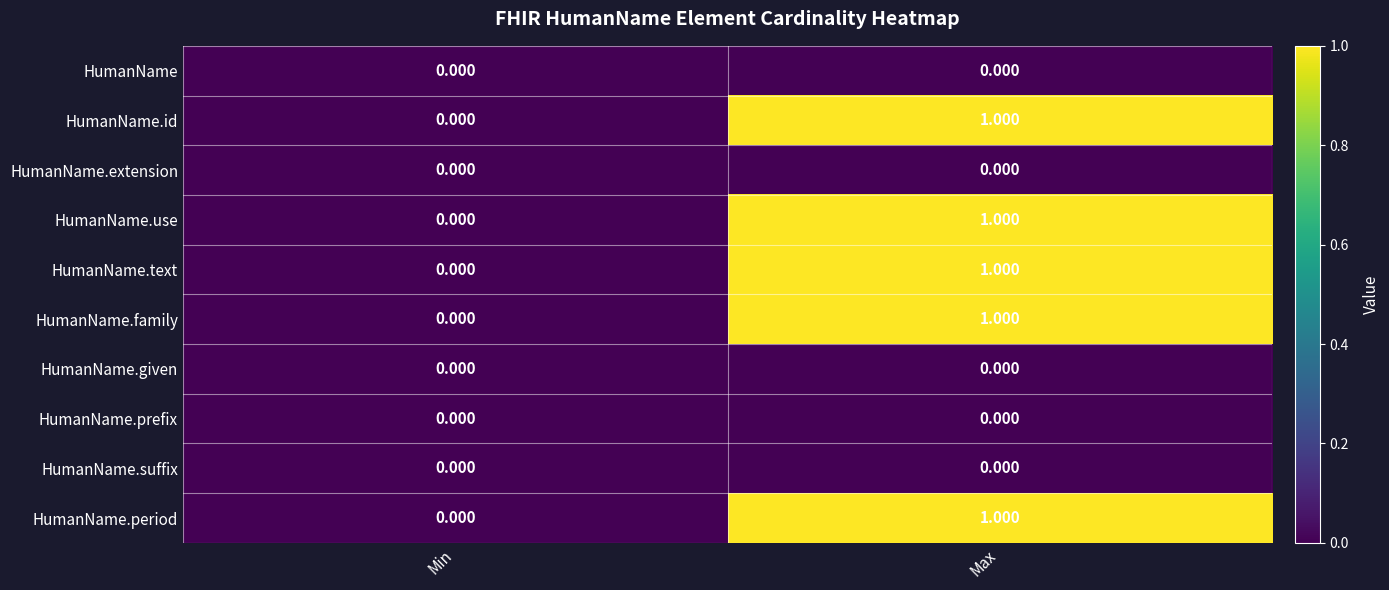

At which label is HumanName.use closest to 0?

Min